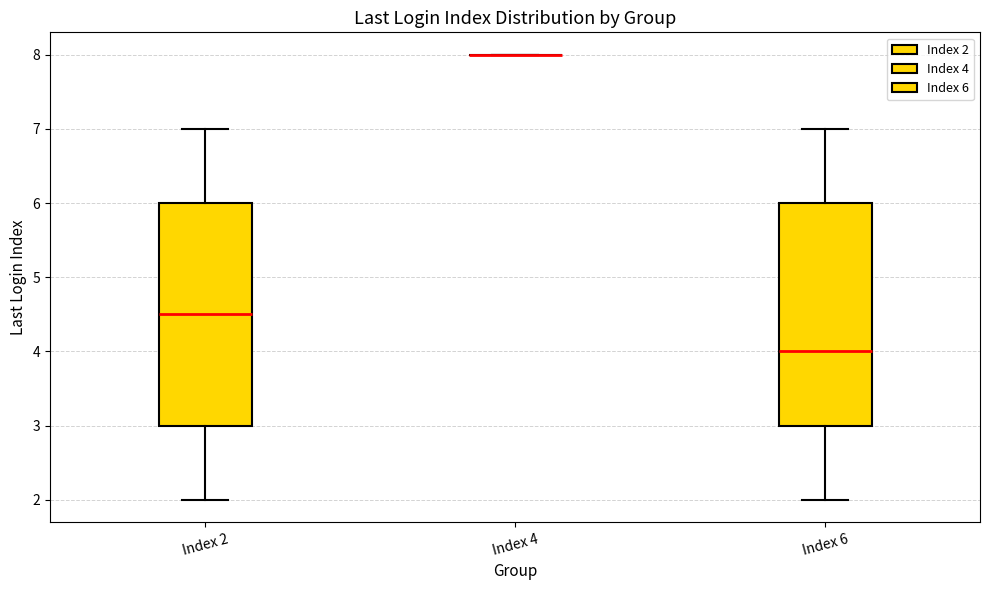

Reading left to right, read every box against the y-axis: the position of its median line, the range the box covers, and the ends of its whiskers. The values are not printed on the chart, so give them approximately, as read against the axis.

Index 2: median 4.5, box 3.0 to 6.0, whiskers 2.0 to 7.0
Index 4: box collapsed to a line at 8.0, whiskers 8.0 to 8.0
Index 6: median 4.0, box 3.0 to 6.0, whiskers 2.0 to 7.0